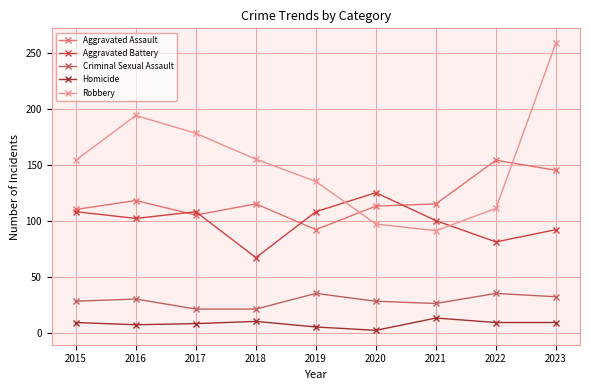

What is the minimum value for Criminal Sexual Assault?

21